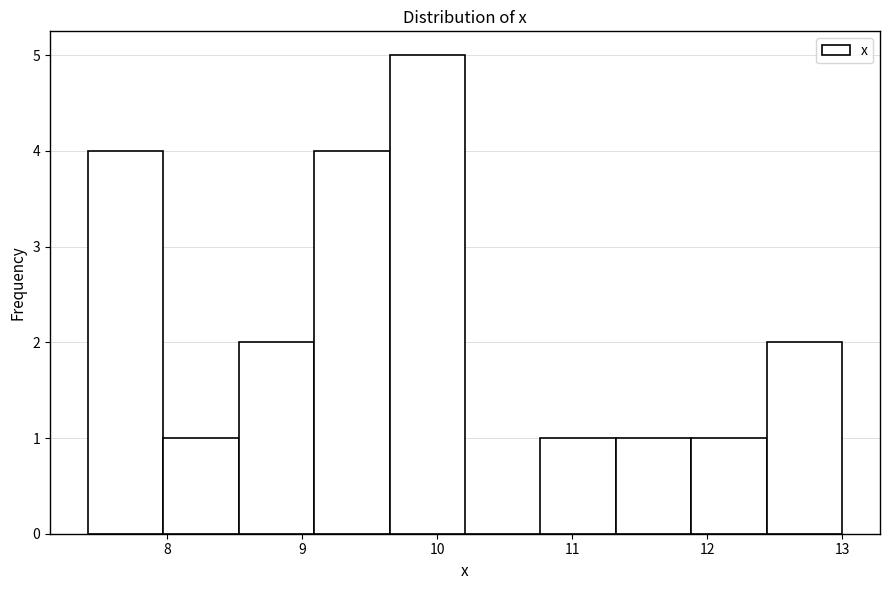

How tall is the bar that spans 8.5 to 9.1 on the x-axis? Neither the bar edges nor the heights are printed on the chart, so give them approximately, as read against the axes.

2